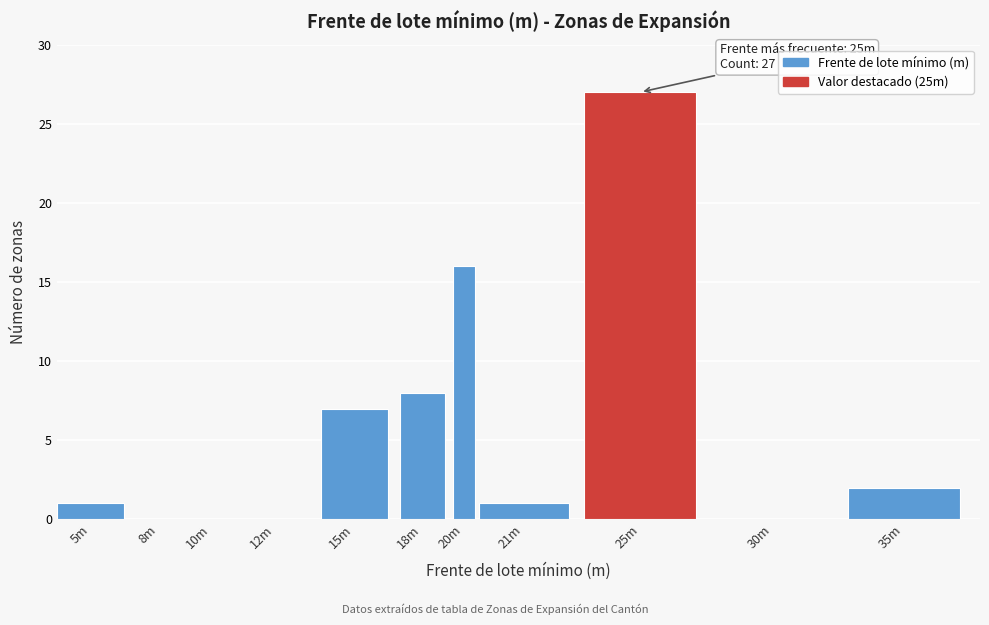

Reading right to left, list all the values displayed in this chart.

35m=2	30m=0	25m=27	21m=1	20m=16	18m=8	15m=7	12m=0	10m=0	8m=0	5m=1